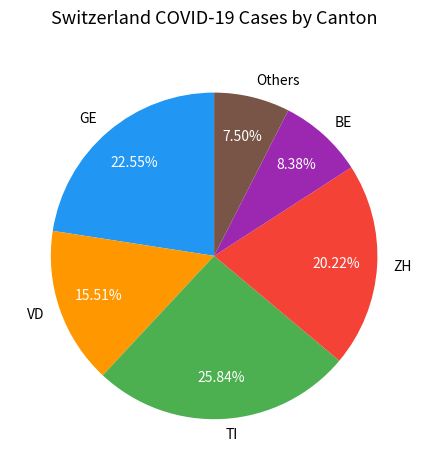

What is the ratio of the value at Others to the value at TI?

0.3